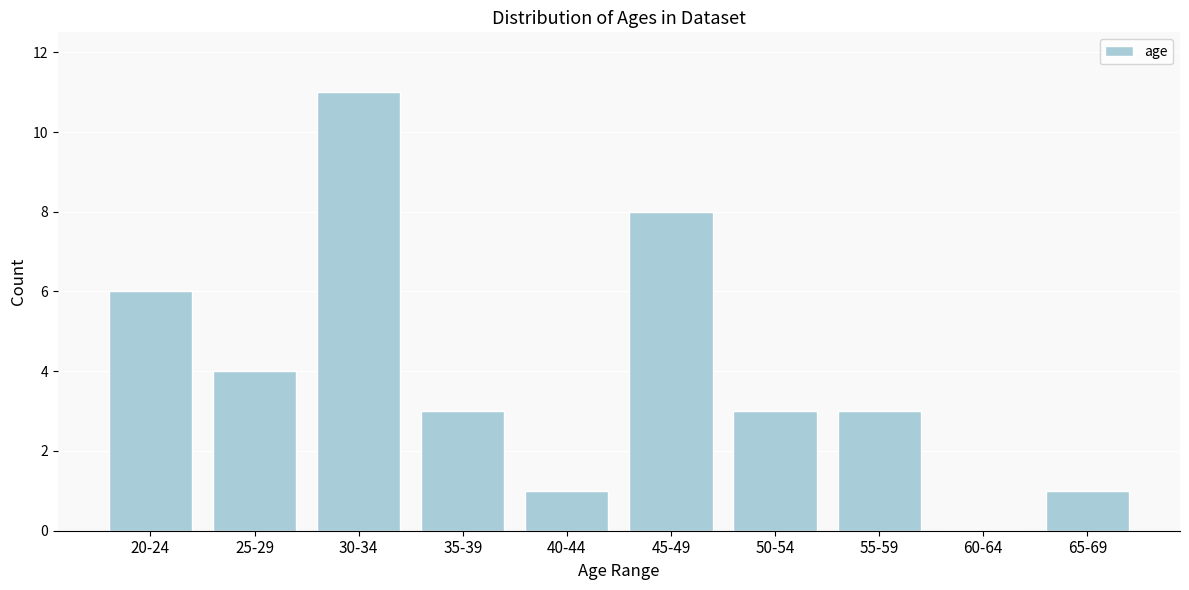

Reading left to right, list all the values displayed in this chart.

20-24=6	25-29=4	30-34=11	35-39=3	40-44=1	45-49=8	50-54=3	55-59=3	60-64=0	65-69=1